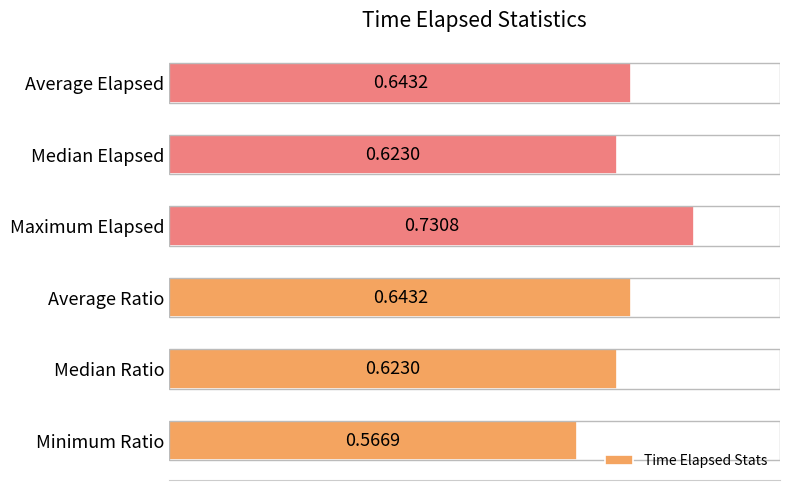

Which has a higher value, Minimum Ratio or Median Elapsed?

Median Elapsed